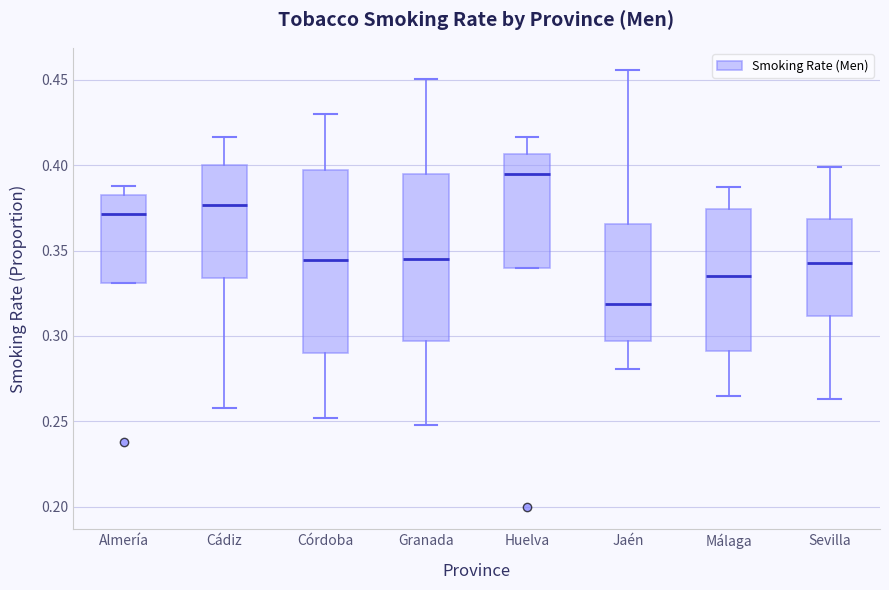

Comparing the boxes themselves (not the whiskers), which one is the tallest?

Córdoba